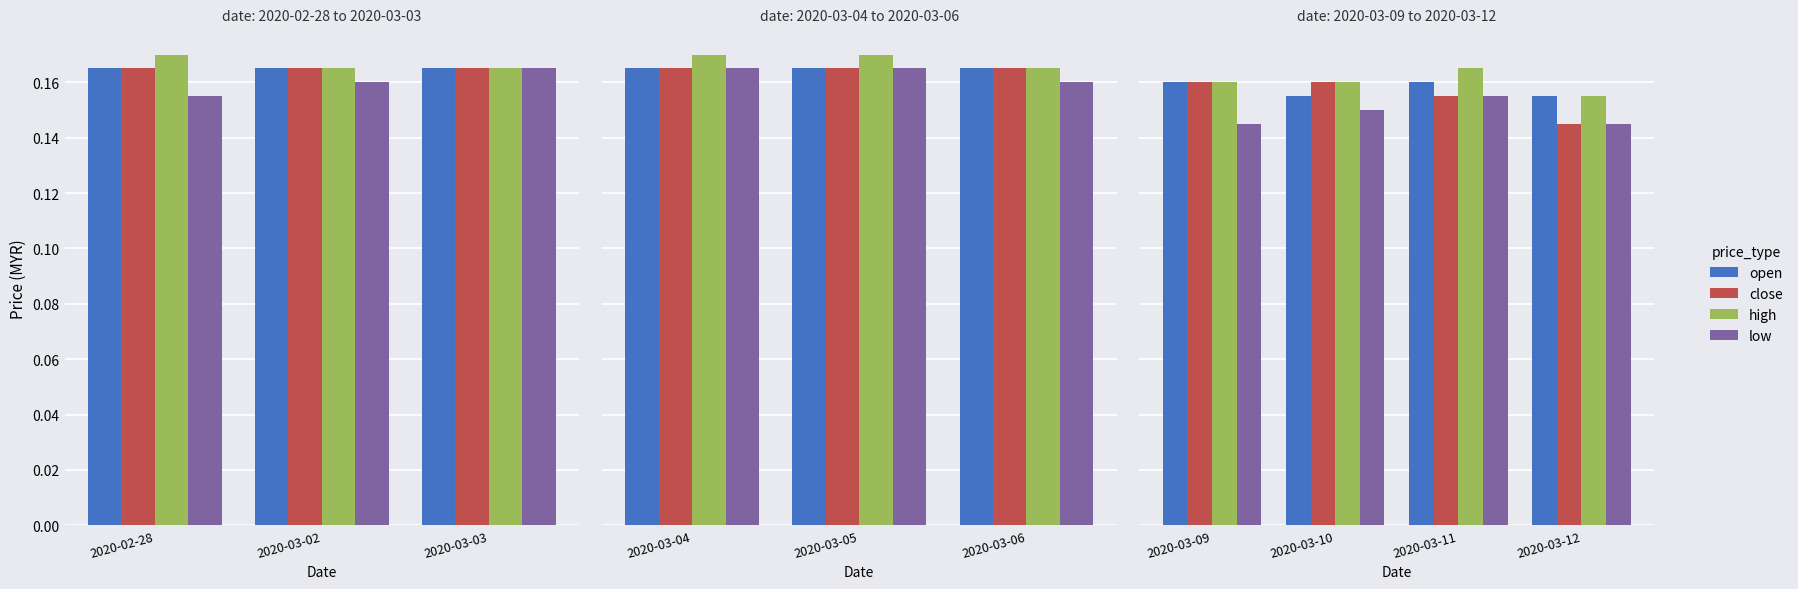

Does the chart contain any negative values?

No